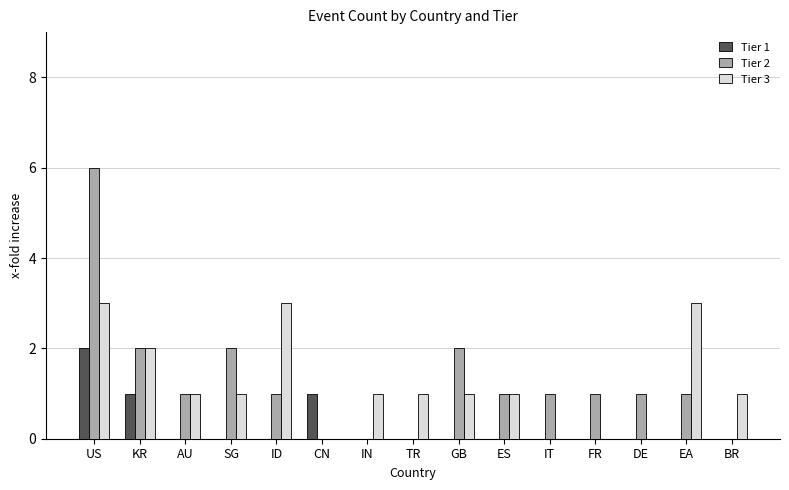

True or false: Tier 3 has a value of 0 at TR.

False